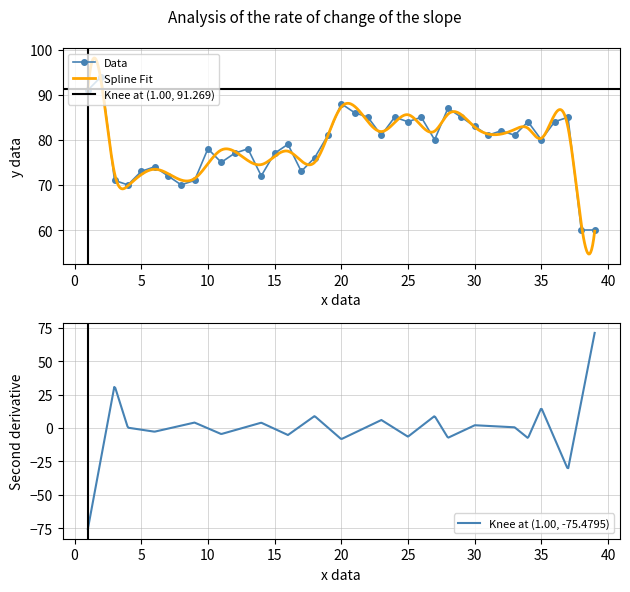

Is it true that Data equals 51 at 10?

False